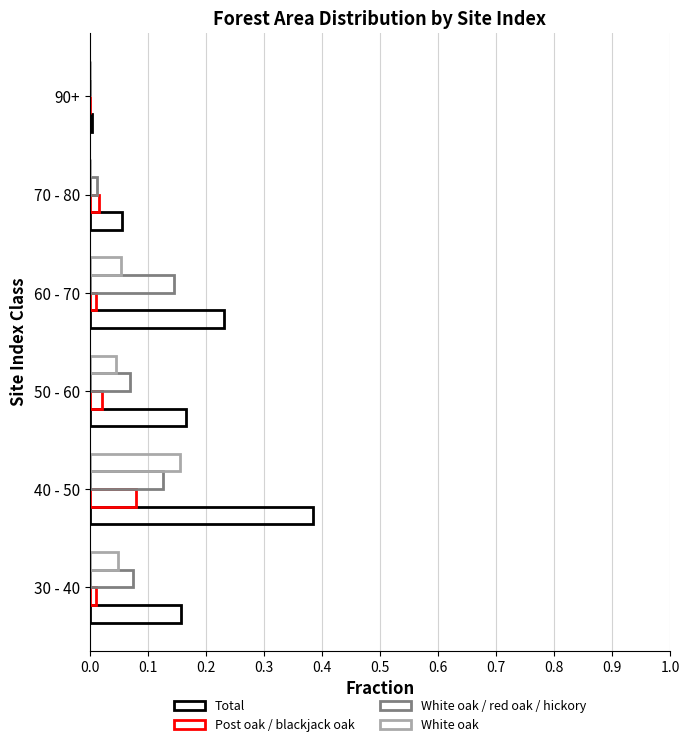

How many distinct data groups are displayed?

4